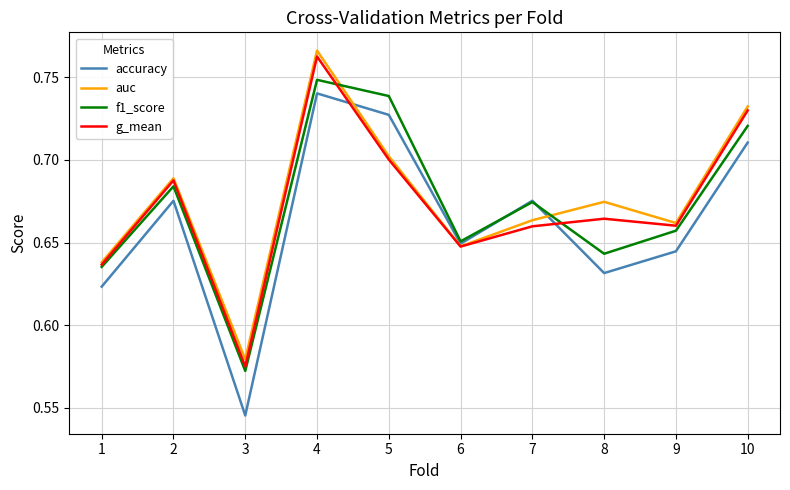

In accuracy, how many points are higher than both neighbors (excluding endpoints)?

3